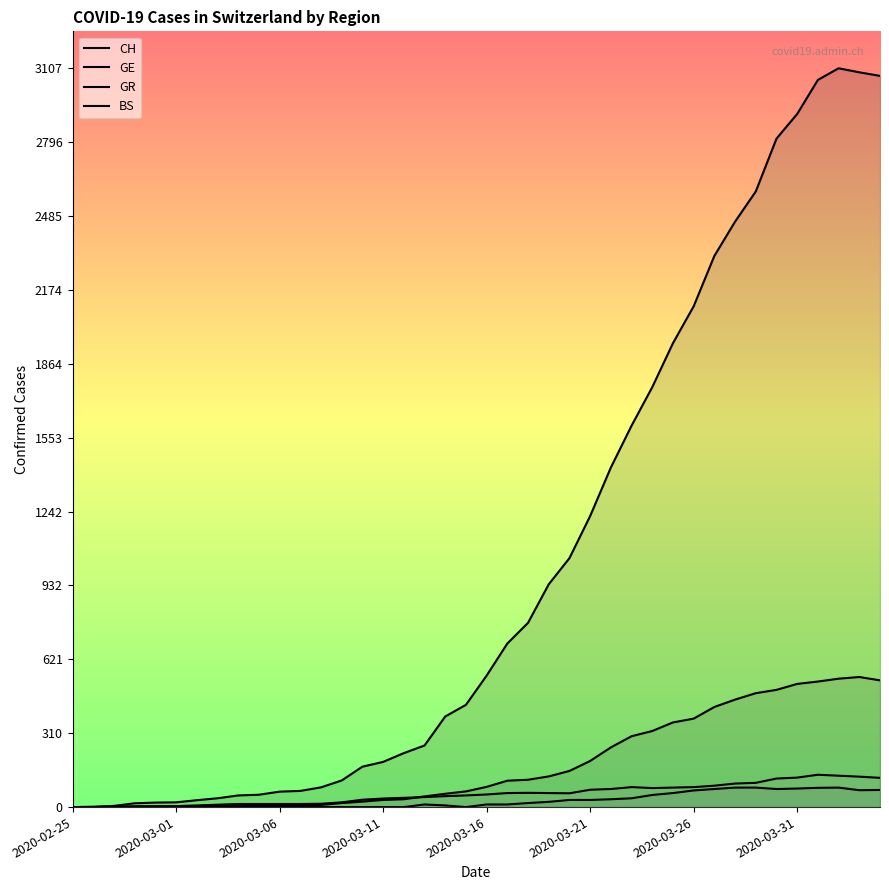

What is the value of the BS point at the 6th from the left?

4